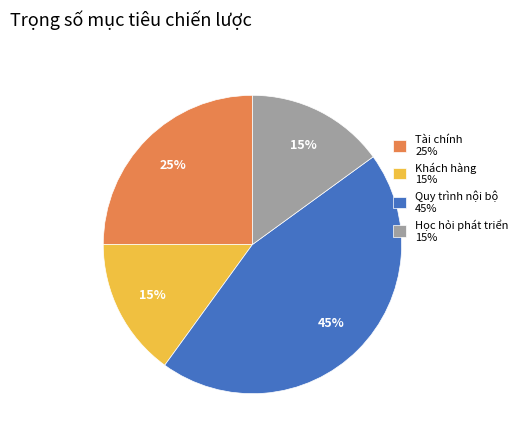

Is it true that Học hỏi phát triển is 15% of the pie?

True